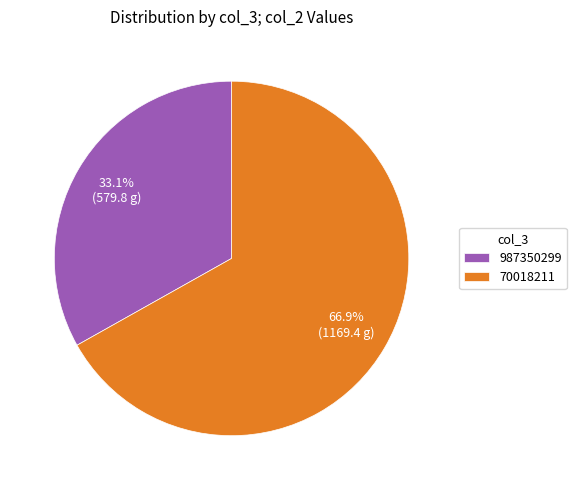

To the nearest percent, what is the combined percentage of 987350299 and 70018211?

100%